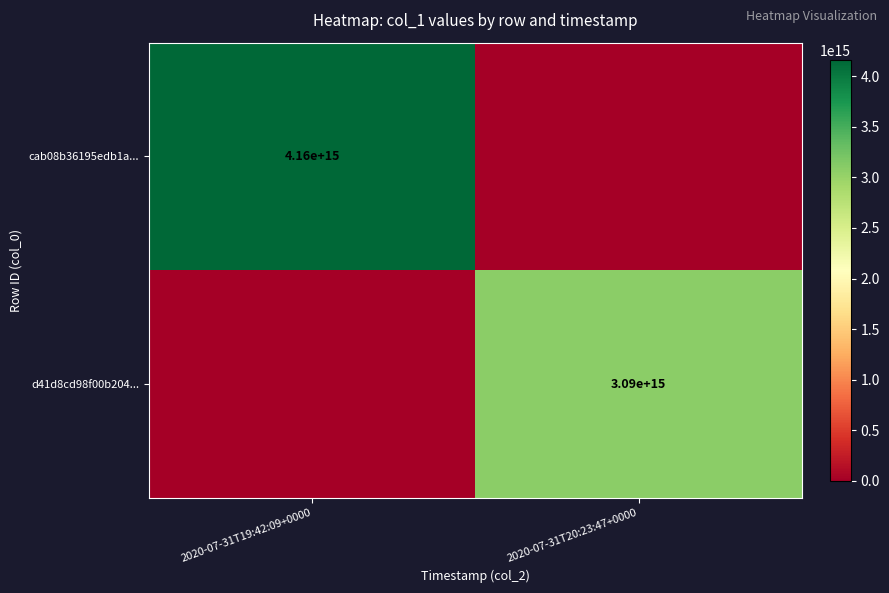

Is the value of cab08b36195edb1a... at 2020-07-31T19:42:09+0000 greater than the value of d41d8cd98f00b204... at 2020-07-31T20:23:47+0000?

Yes